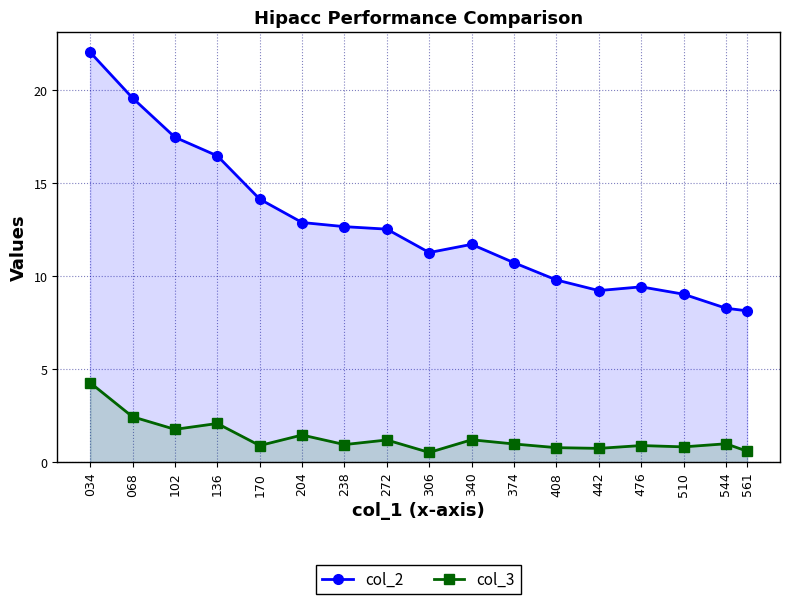

How many data points does each series have?

17